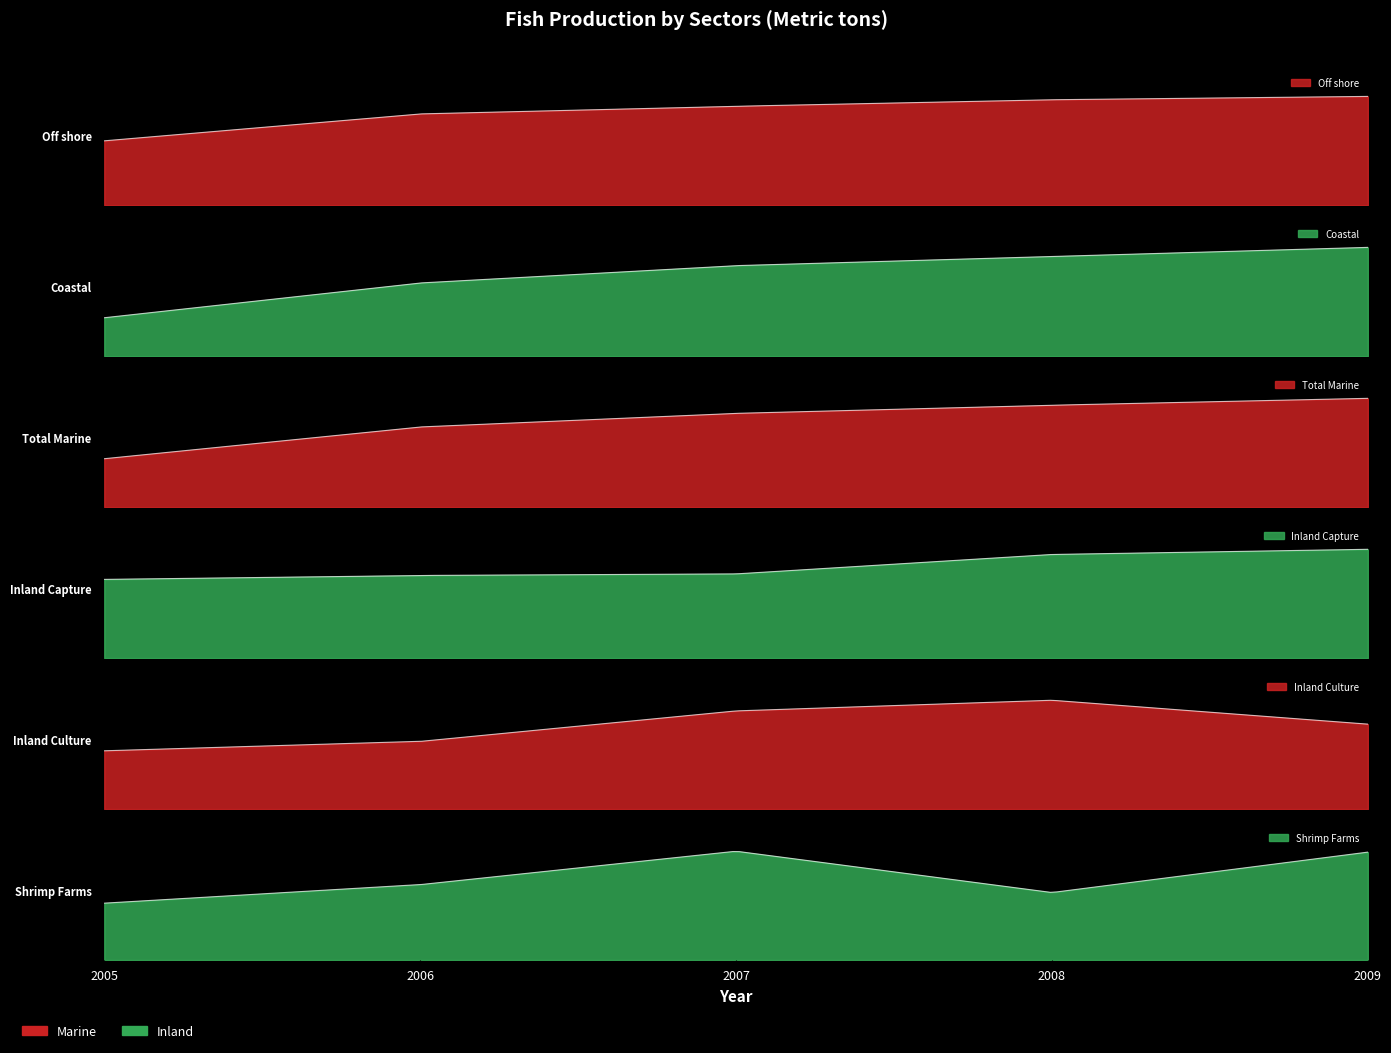

Count the number of categories in the chart.

5